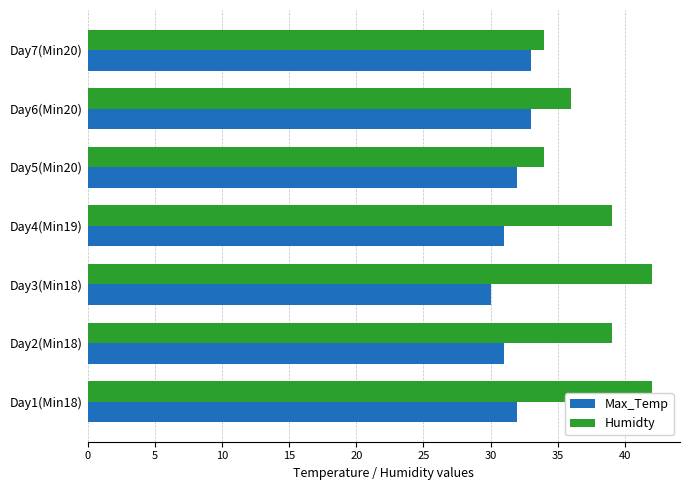

What are all the series names shown in the legend?

Max_Temp, Humidty